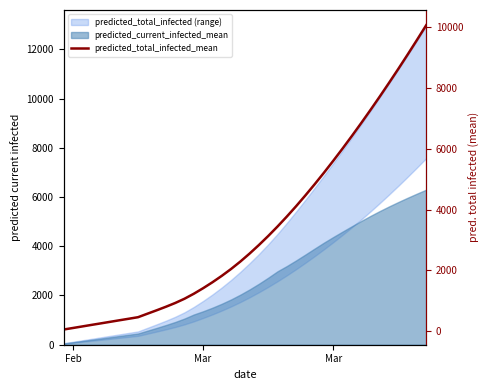

What is the average value?

3411